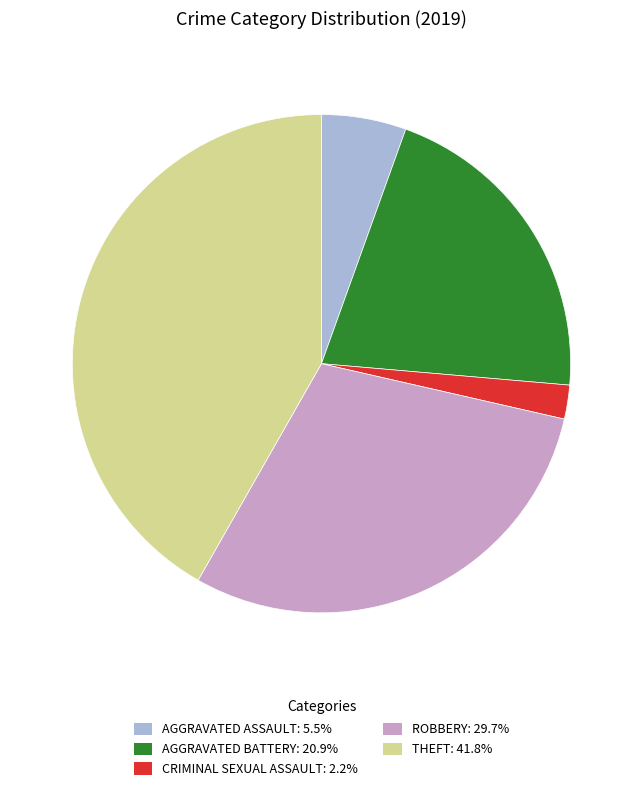

Is the sum of CRIMINAL SEXUAL ASSAULT: 2.2% and AGGRAVATED BATTERY: 20.9% greater than half?

No